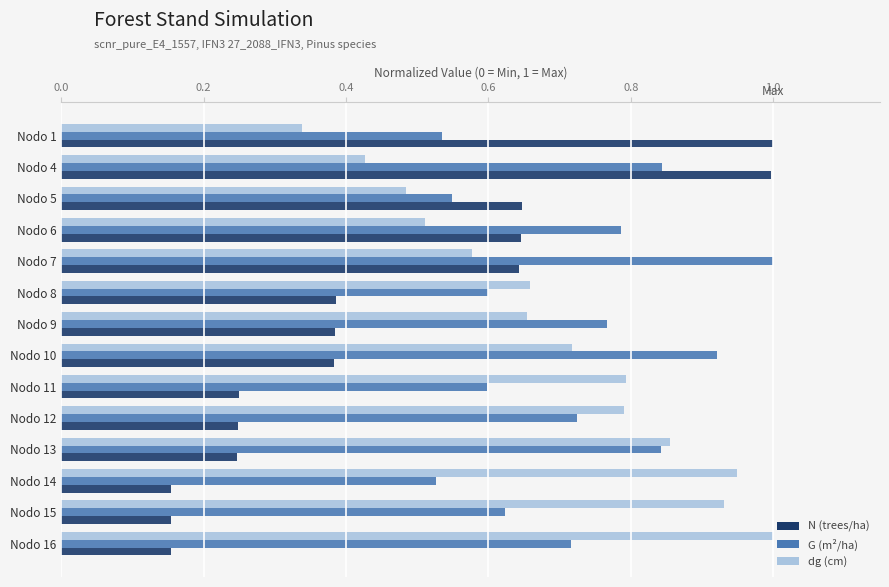

Which category has the lowest value in the dg (cm) series?

Nodo 1